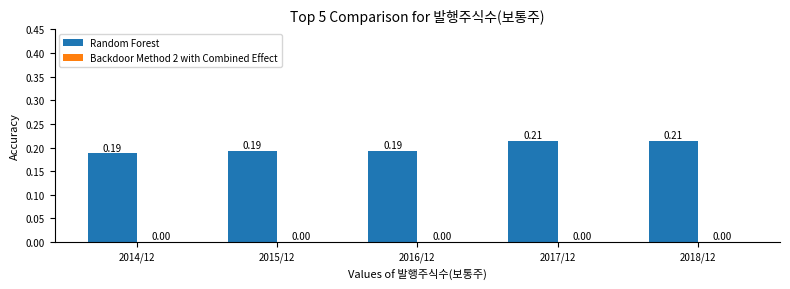

What is the sum of the values at 2017/12 and 2016/12?

0.4